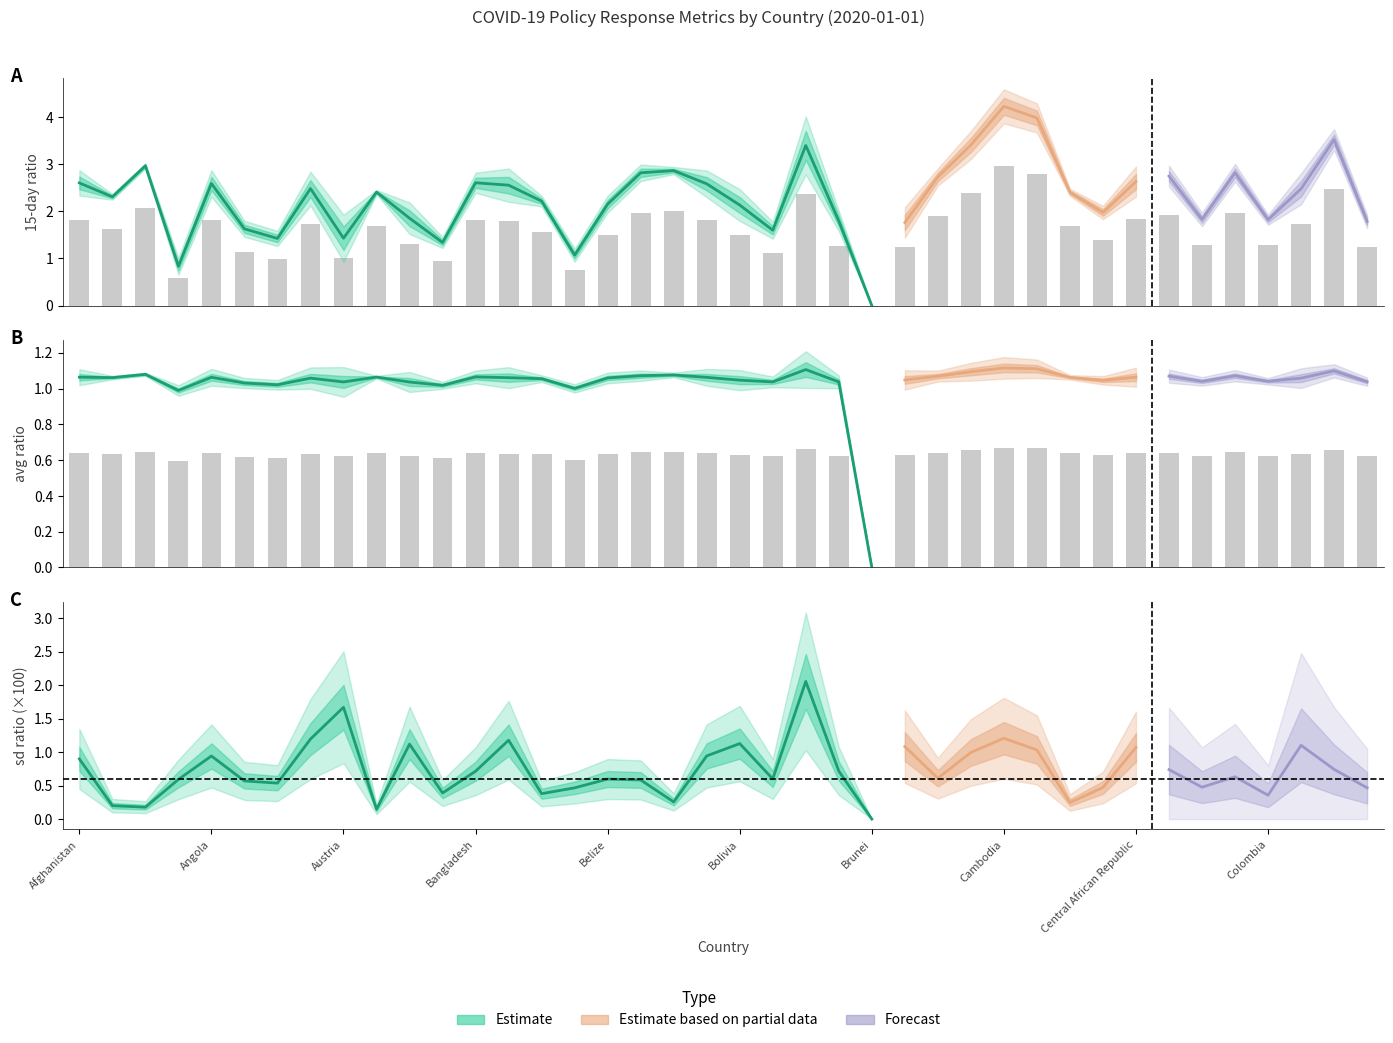

Does the chart contain stacked bars?

No